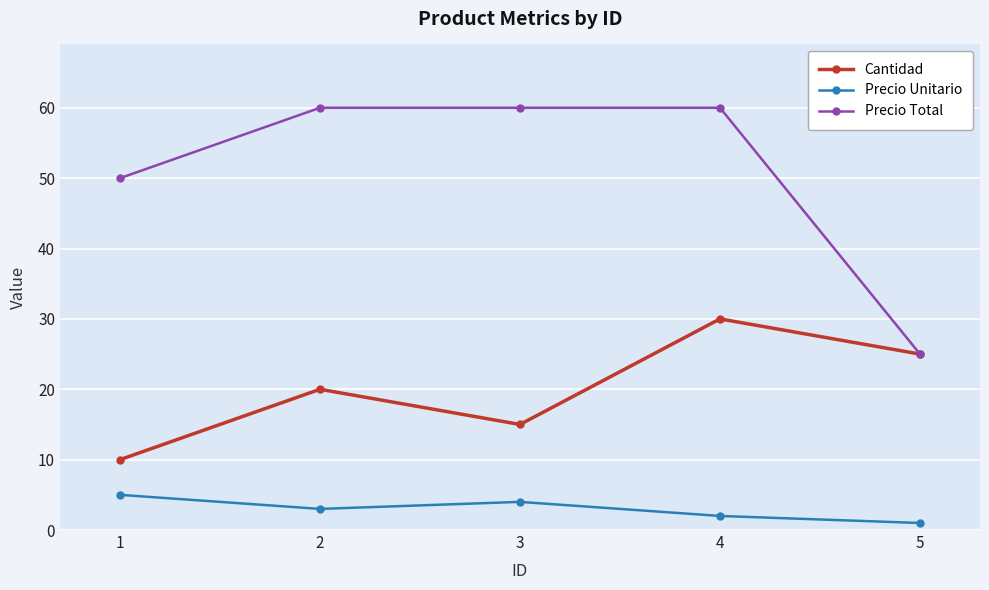

Which series has the largest range (max minus min)?

Precio Total